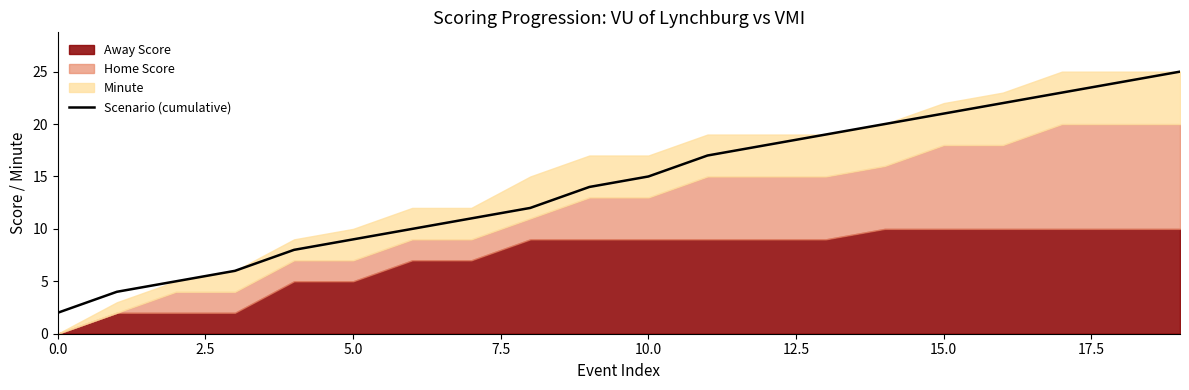

What is the sum of all values?

285